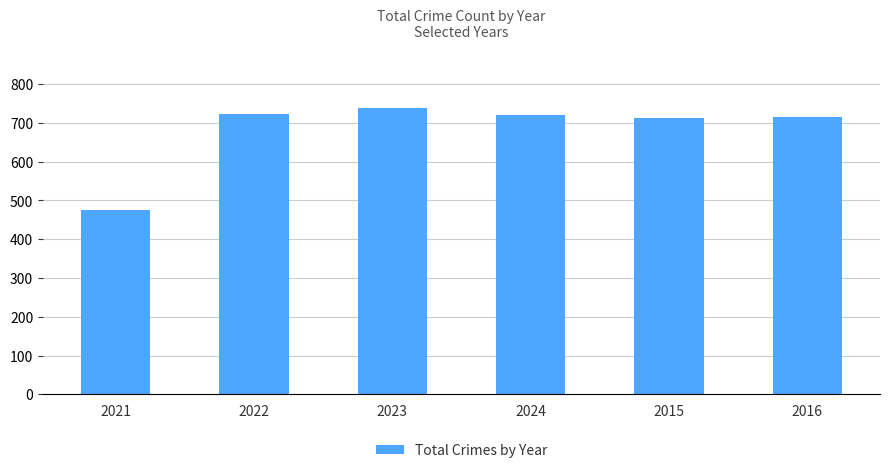

What is the smallest value displayed?

474